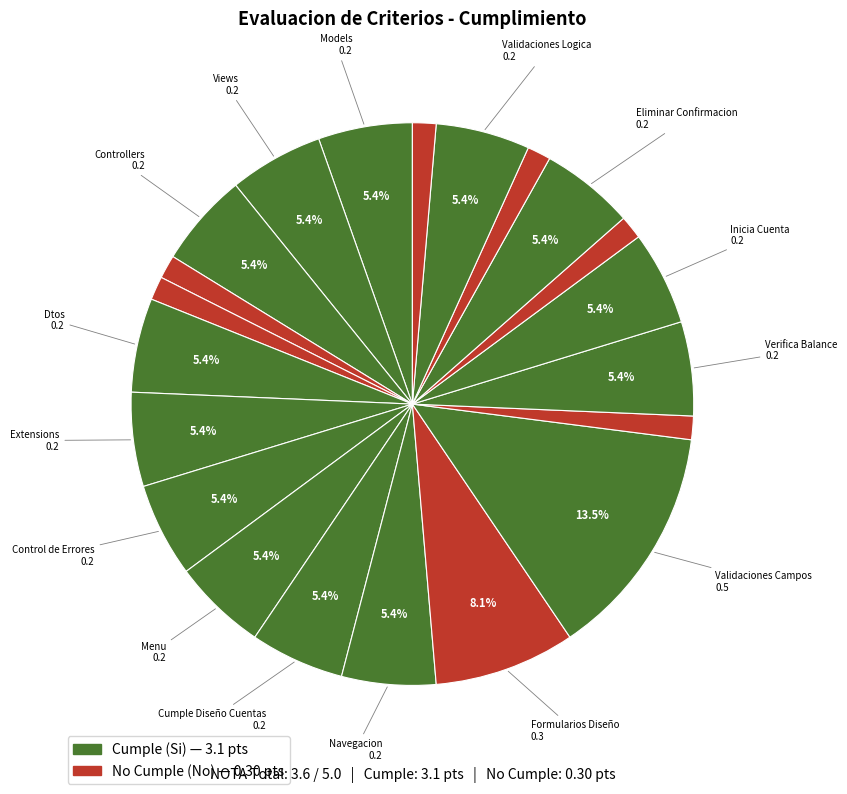

Does any single category account for the majority?

No